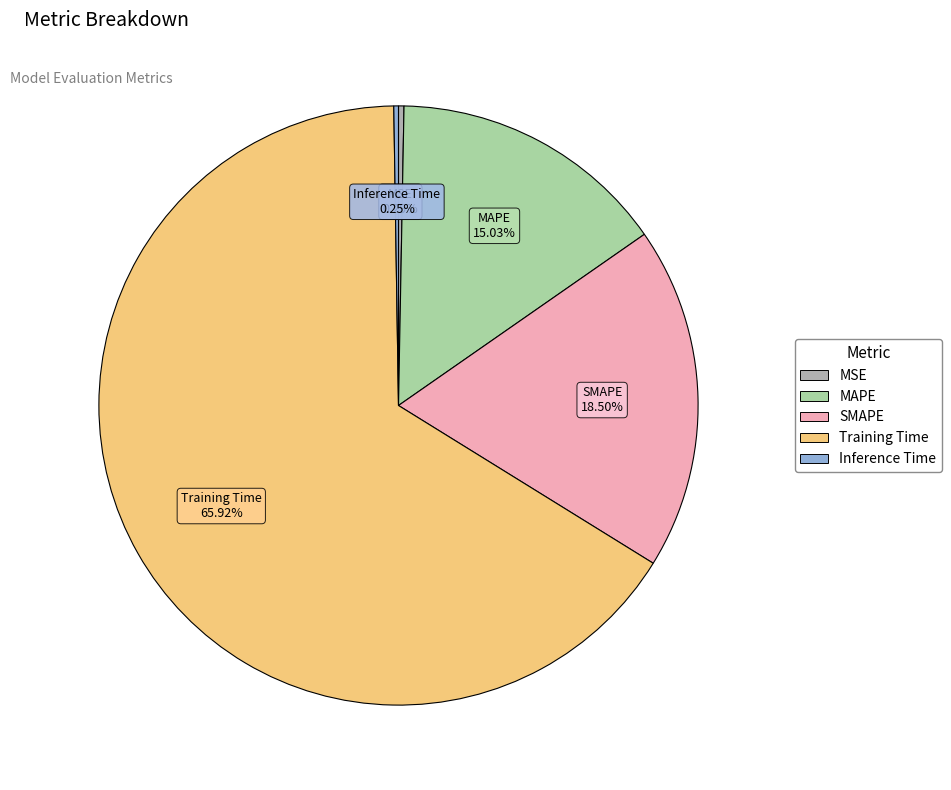

Which slice is the largest?

Training Time